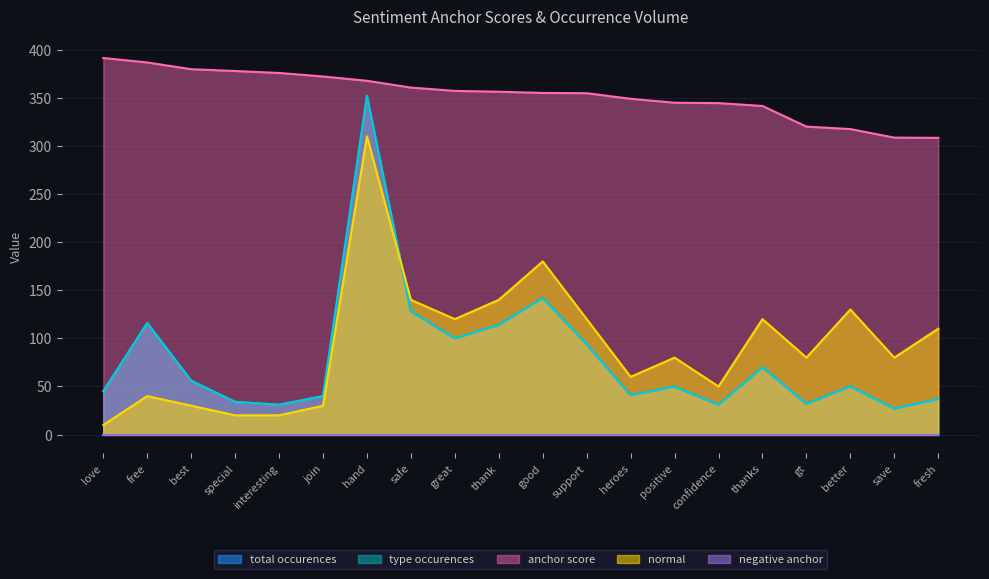

How many values in the anchor score series are below 356?

10